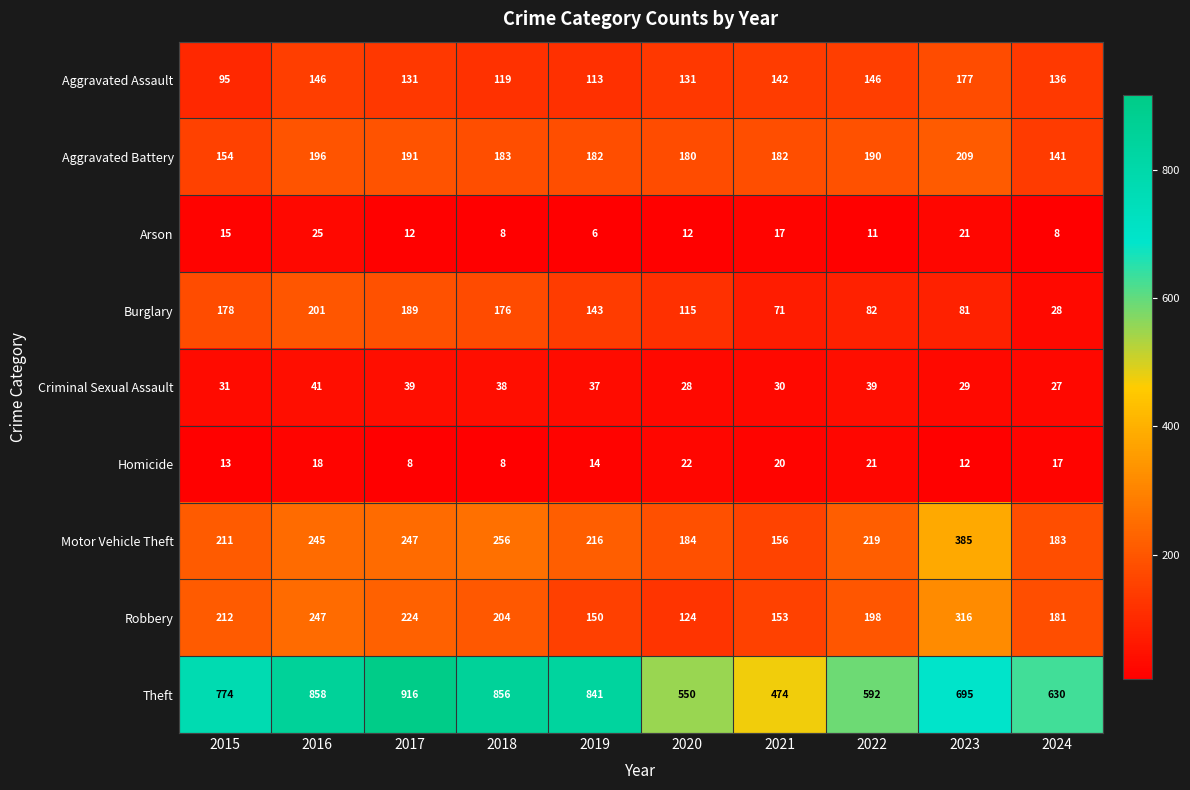

Count the number of data series in this chart.

9